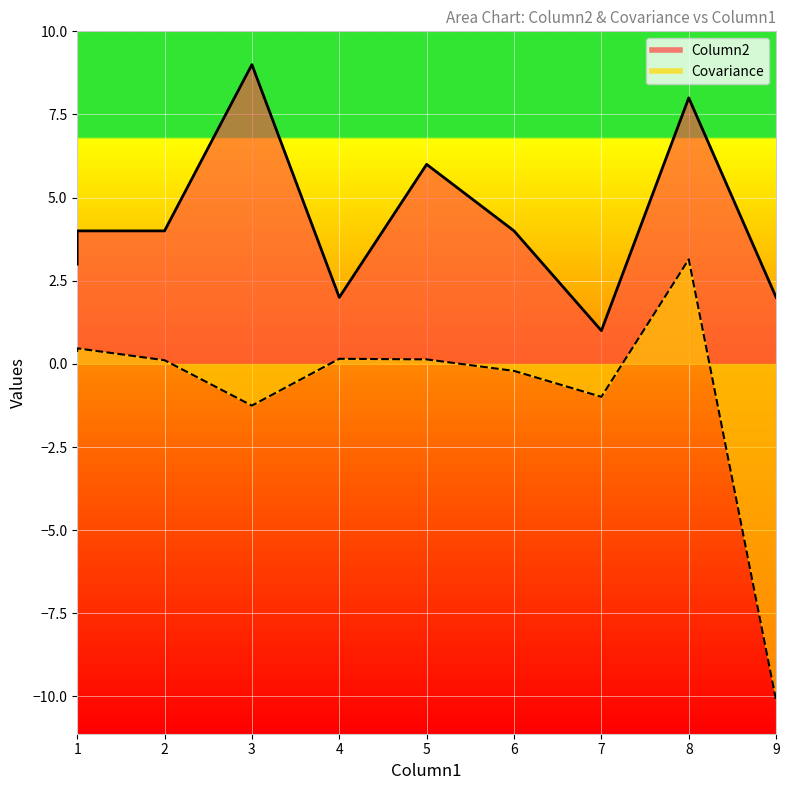

Does the chart display data point markers on the line(s)?

No